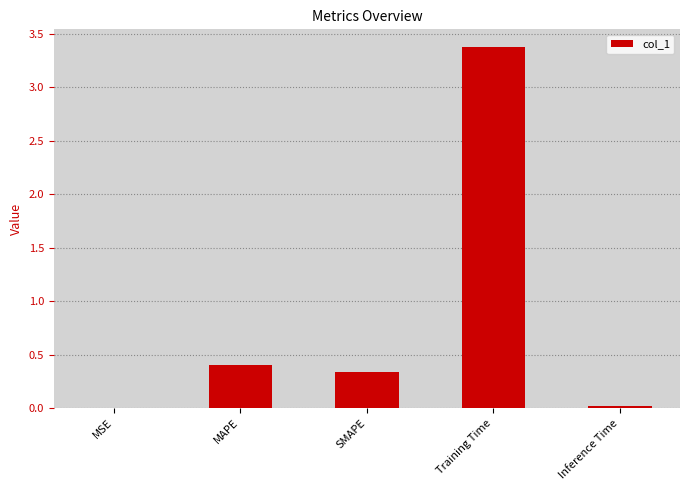

What is the sum of all values?

4.1